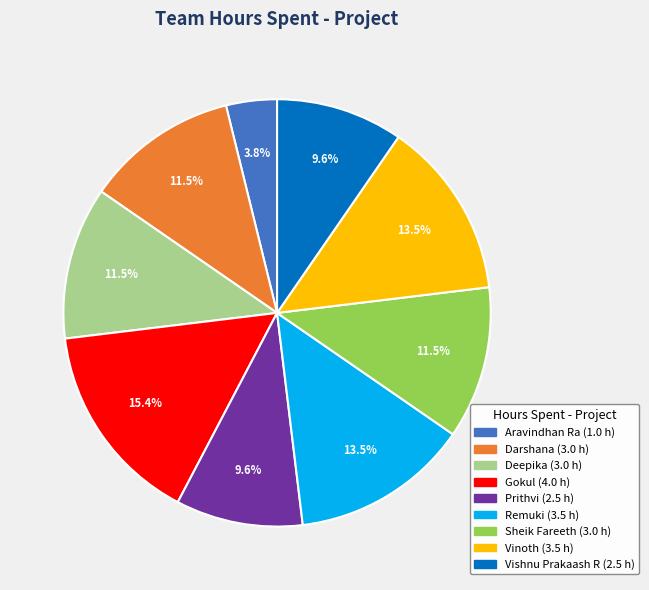

Do Gokul and Remuki together represent more than half of the pie?

No